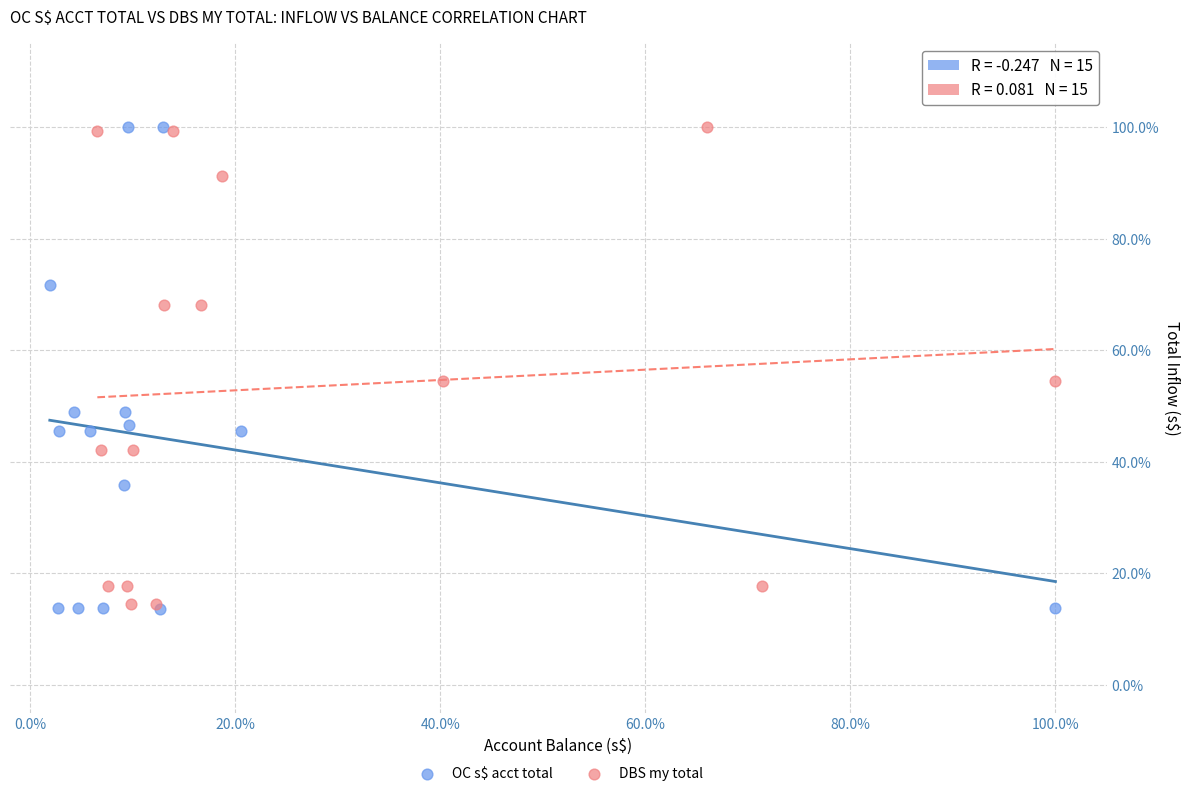

What are all the series names shown in the legend?

OC s$ acct total, DBS my total